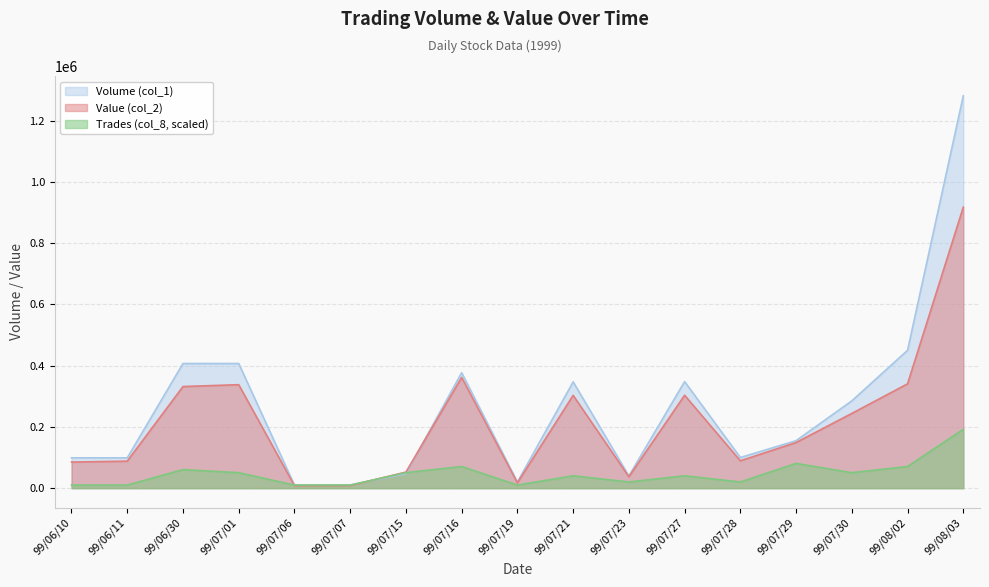

What is the difference between the second highest and second lowest values in the Trades (col_8) series?

70792.1